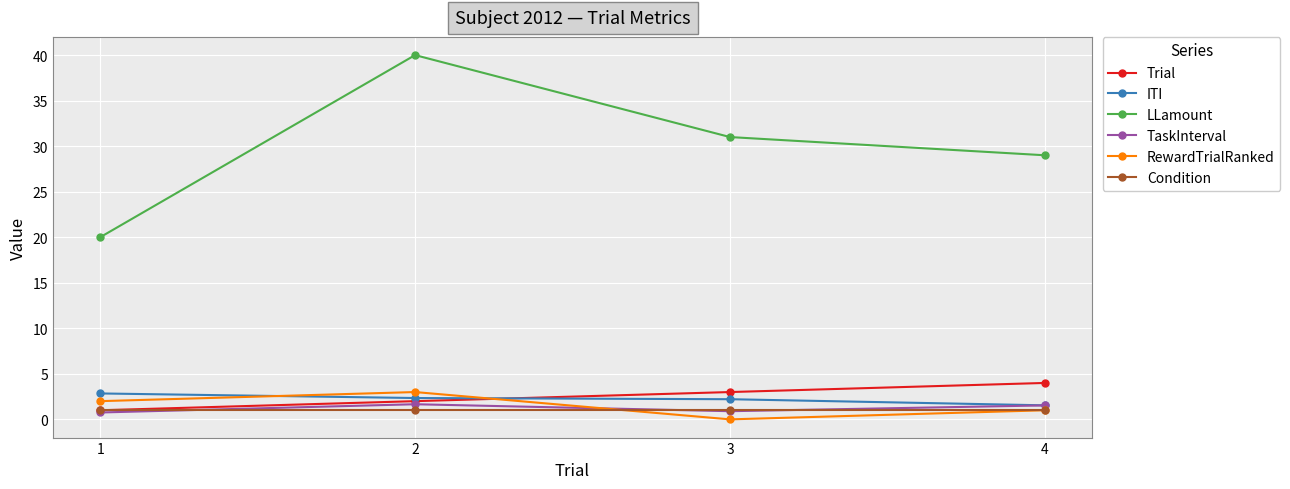

What is the greatest value displayed?

40.0